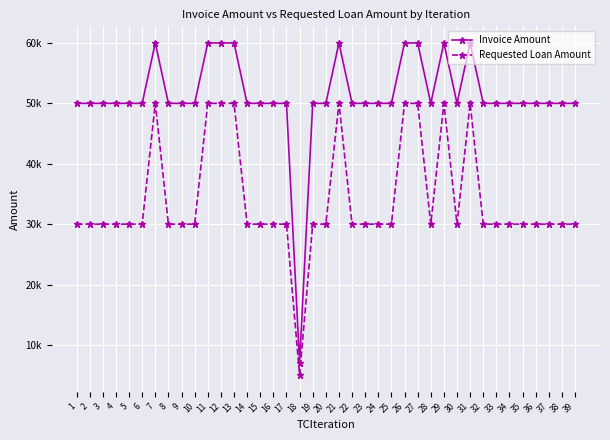

What is the difference between the maximum and second lowest values in the Requested Loan Amount series?

20000